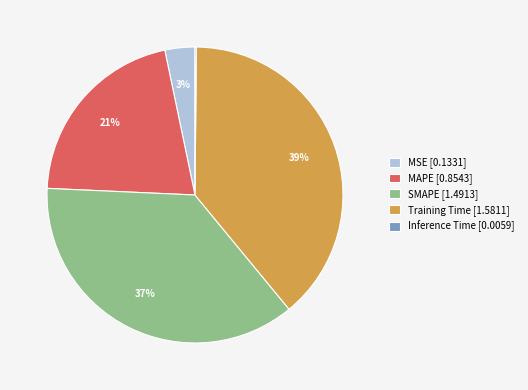

Do MSE [0.1331] and SMAPE [1.4913] together represent more than half of the pie?

No